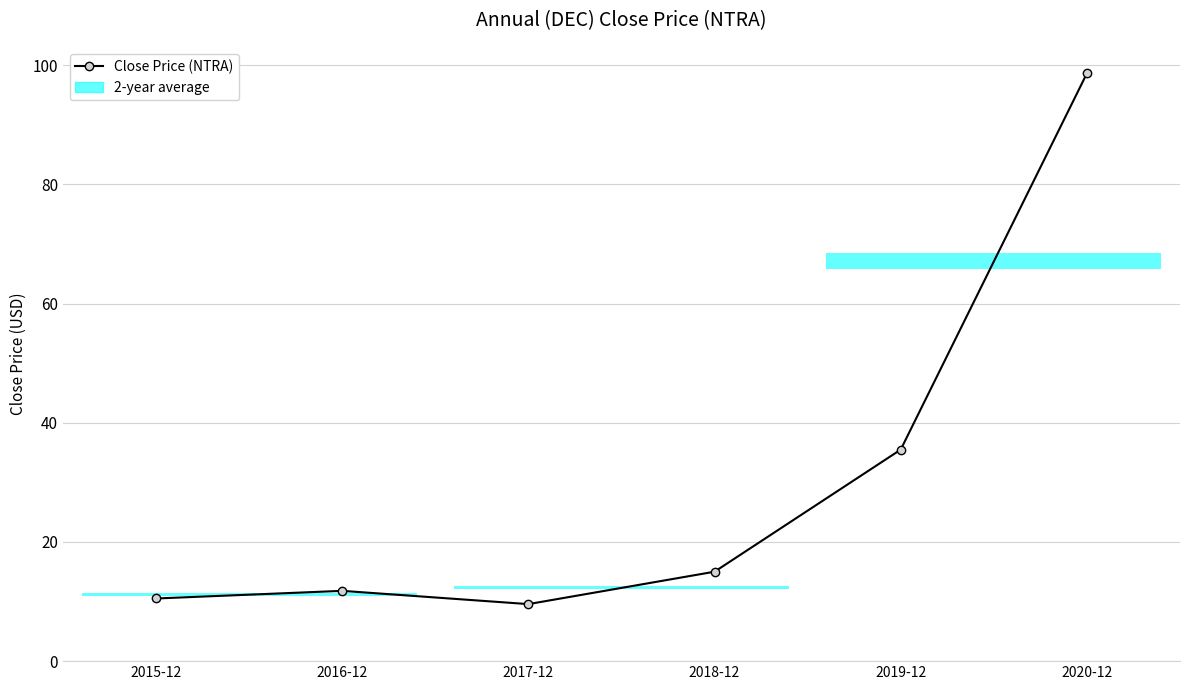

What is the smallest value displayed?

9.6